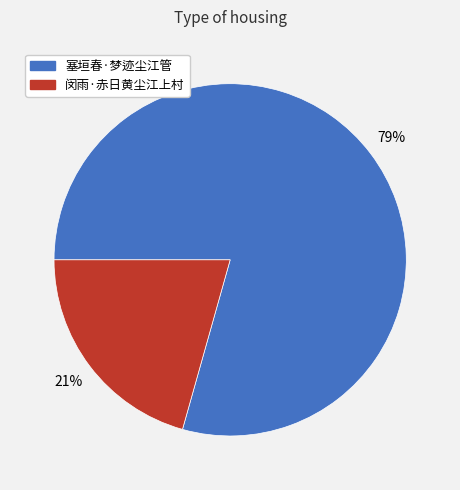

What is the largest slice in the pie chart?

塞垣春·梦迹尘江管